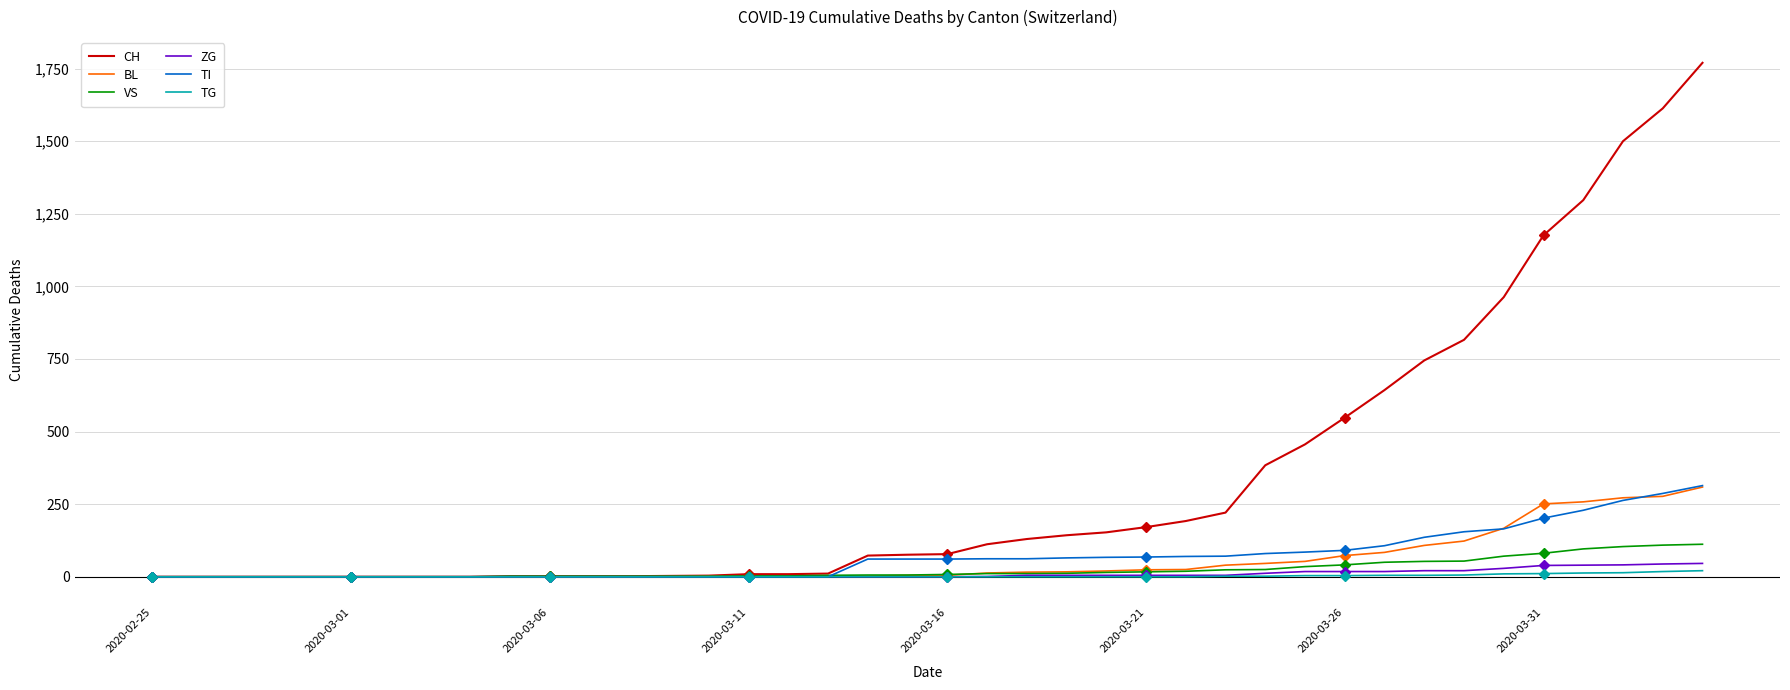

True or false: ZG has more than 2 points higher than both neighbors.

False